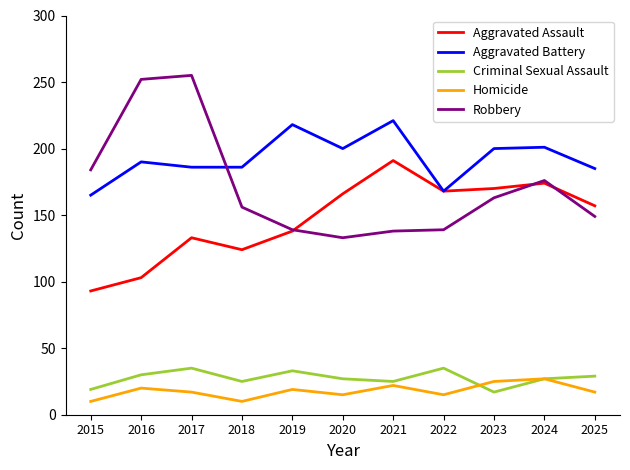

Where is the first local minimum for Criminal Sexual Assault?

2018